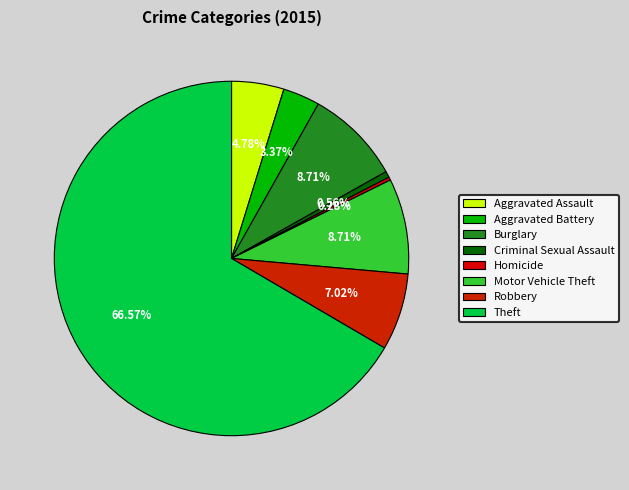

What is the ratio of the value at Robbery to the value at Homicide?

25.0